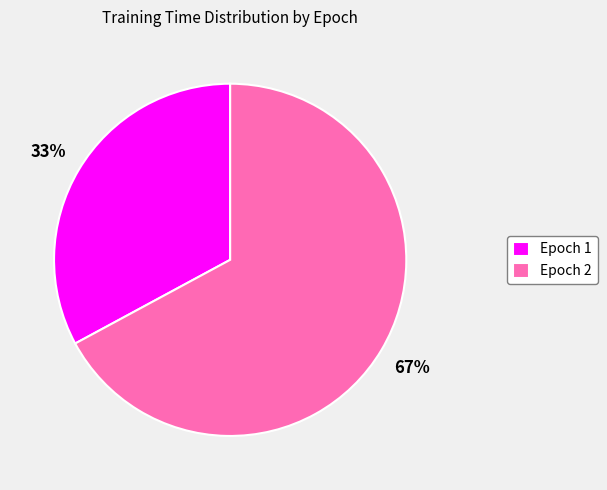

Which has a higher value, Epoch 2 or Epoch 1?

Epoch 2